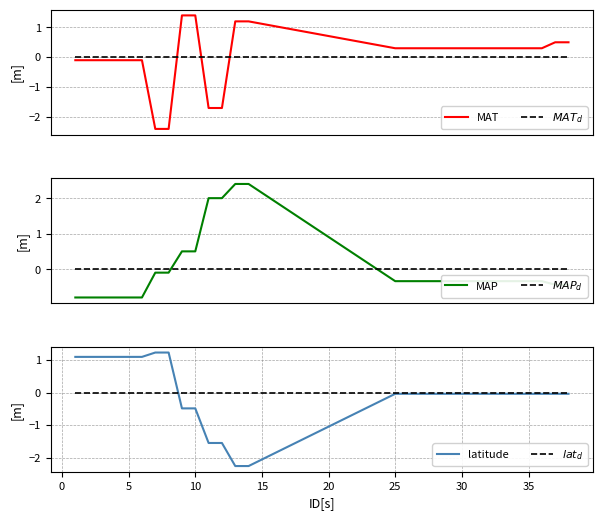

How many times do MAT and $lat_d$ cross each other?

3